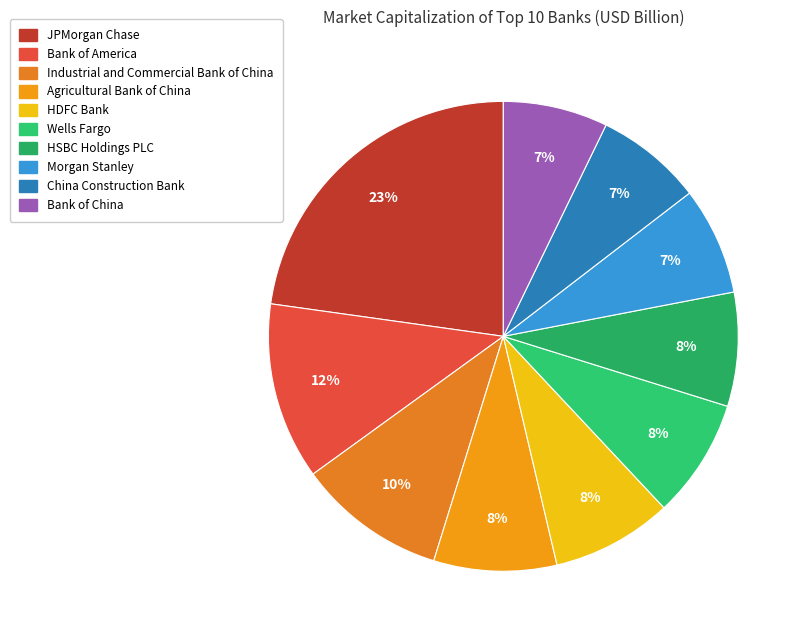

To the nearest percent, what is the combined percentage of Bank of China and JPMorgan Chase?

30%